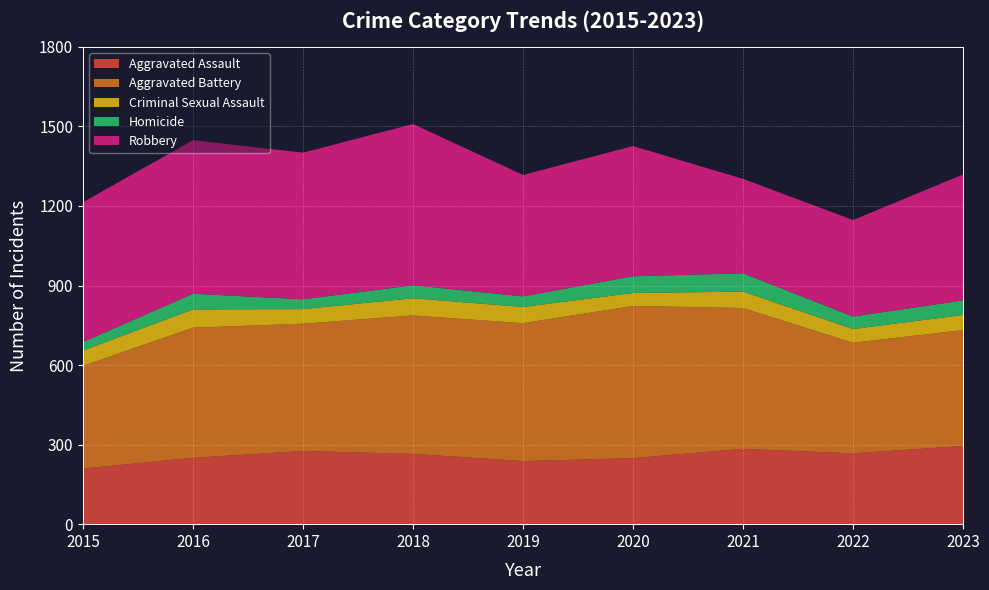

Reading left to right, what are all the values shown in this chart?

Aggravated Assault: 2015=210	2016=250	2017=276	2018=265	2019=238	2020=249	2021=284	2022=267	2023=295
Aggravated Battery: 2015=387	2016=491	2017=480	2018=522	2019=520	2020=574	2021=531	2022=417	2023=437
Criminal Sexual Assault: 2015=58	2016=69	2017=55	2018=65	2019=61	2020=49	2021=62	2022=52	2023=57
Homicide: 2015=32	2016=59	2017=37	2018=49	2019=40	2020=63	2021=69	2022=47	2023=55
Robbery: 2015=527	2016=579	2017=553	2018=608	2019=458	2020=491	2021=356	2022=364	2023=475